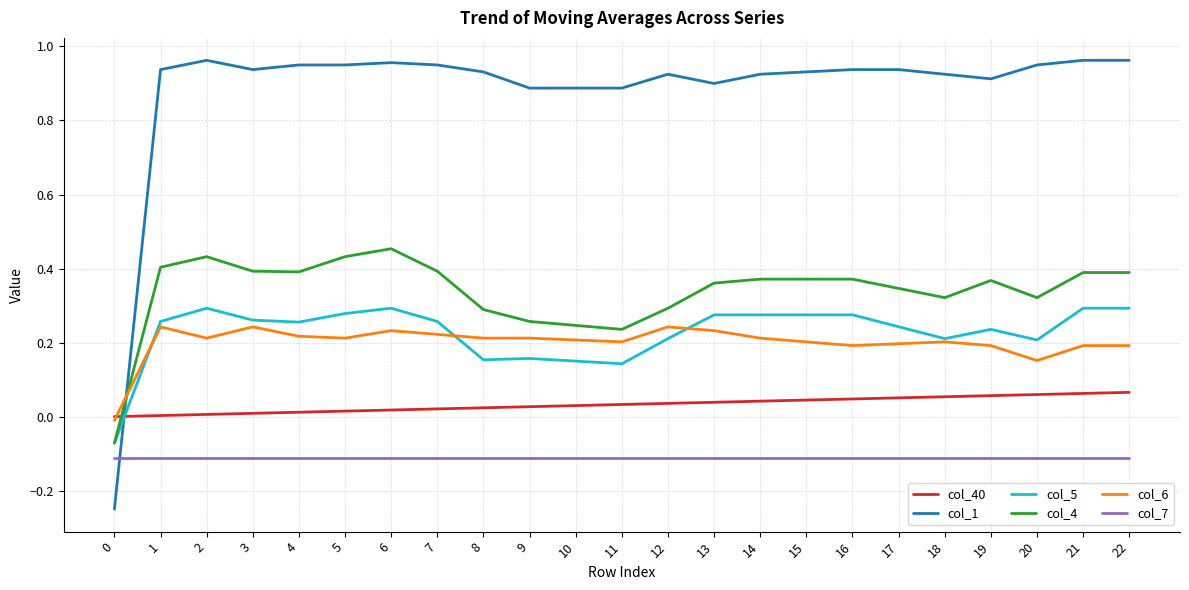

How many lines are shown in the chart?

6